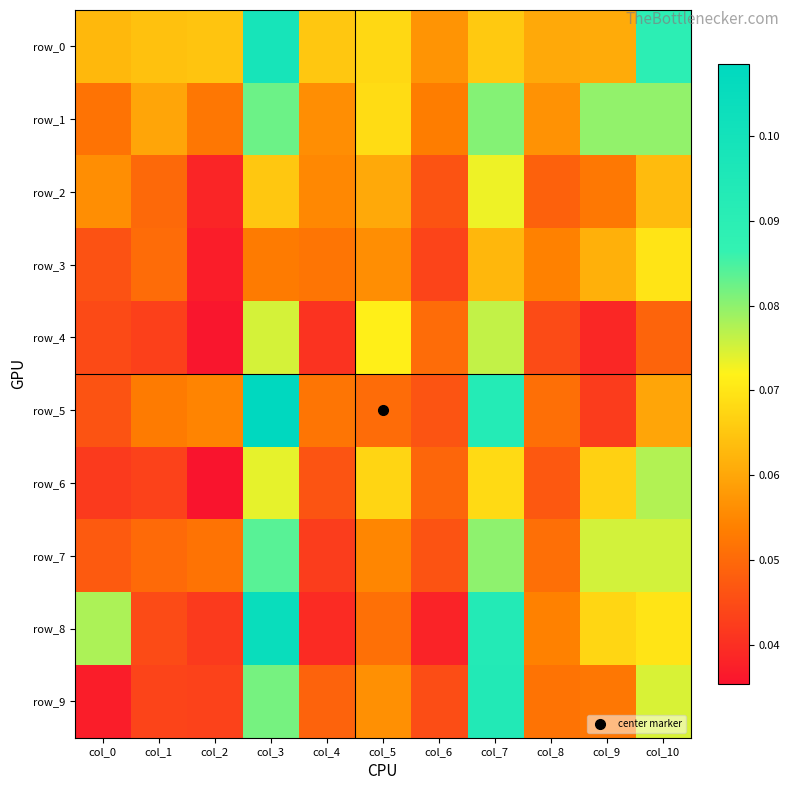

What is the difference between the maximum and minimum values in the row_5 series?

0.1